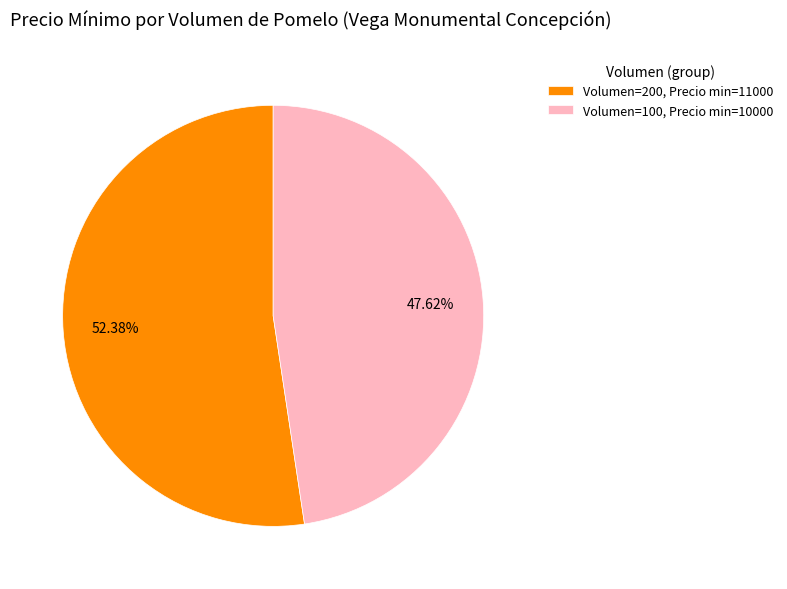

How many slices are in this pie chart?

2